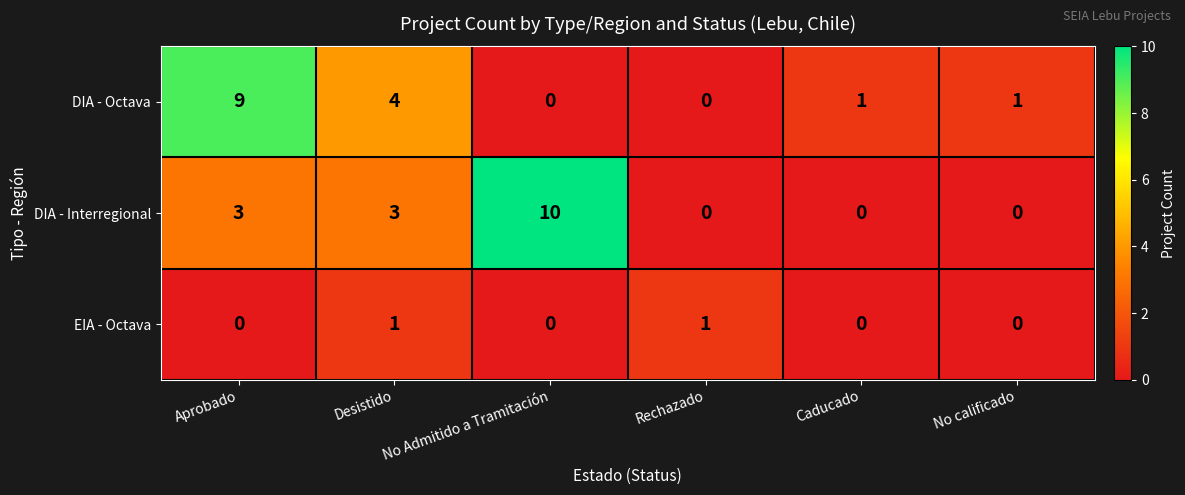

Count the number of categories in the chart.

6